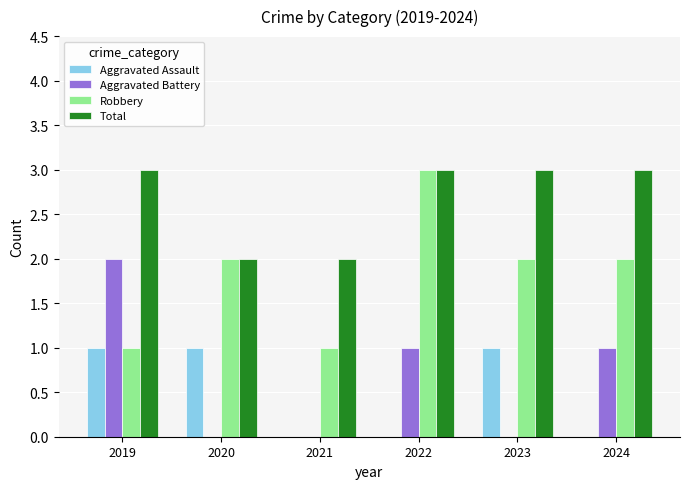

What is the sum of the Total values at 2024 and 2023?

6